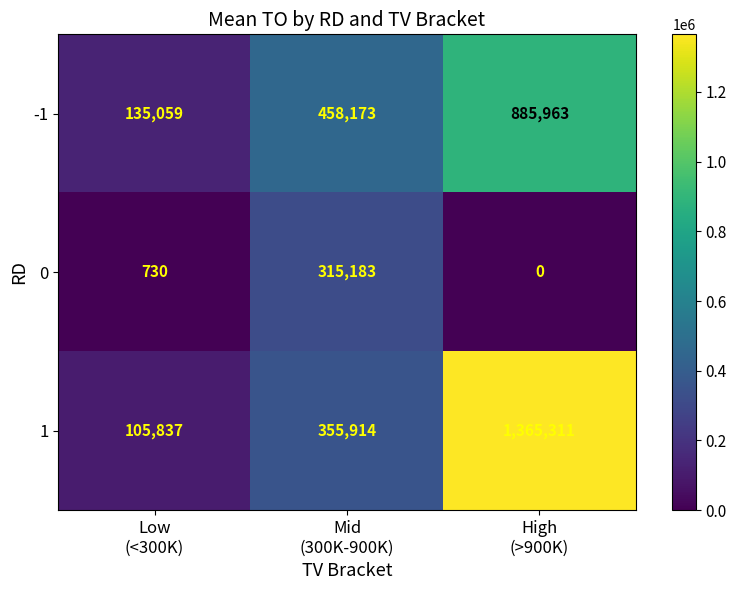

Reading left to right, list all the values displayed in this chart.

-1: 135059	458173	885963
0: 730	315183	0
1: 105837	355914	1365311